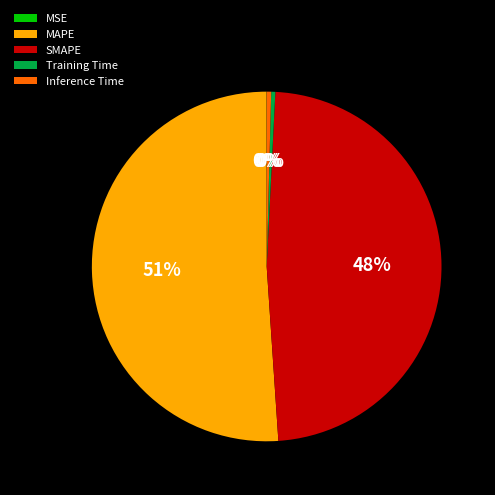

Which slice is the largest?

MAPE